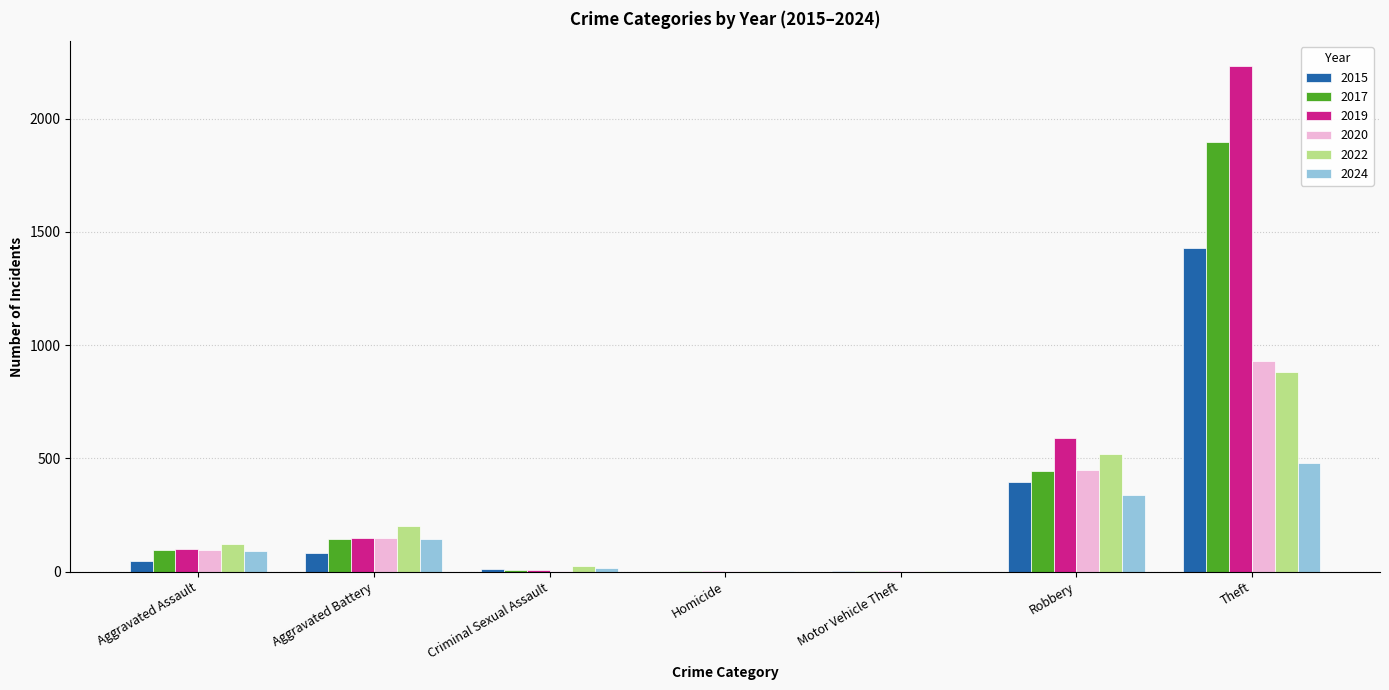

Are the bars grouped side by side (vs. stacked)?

Yes